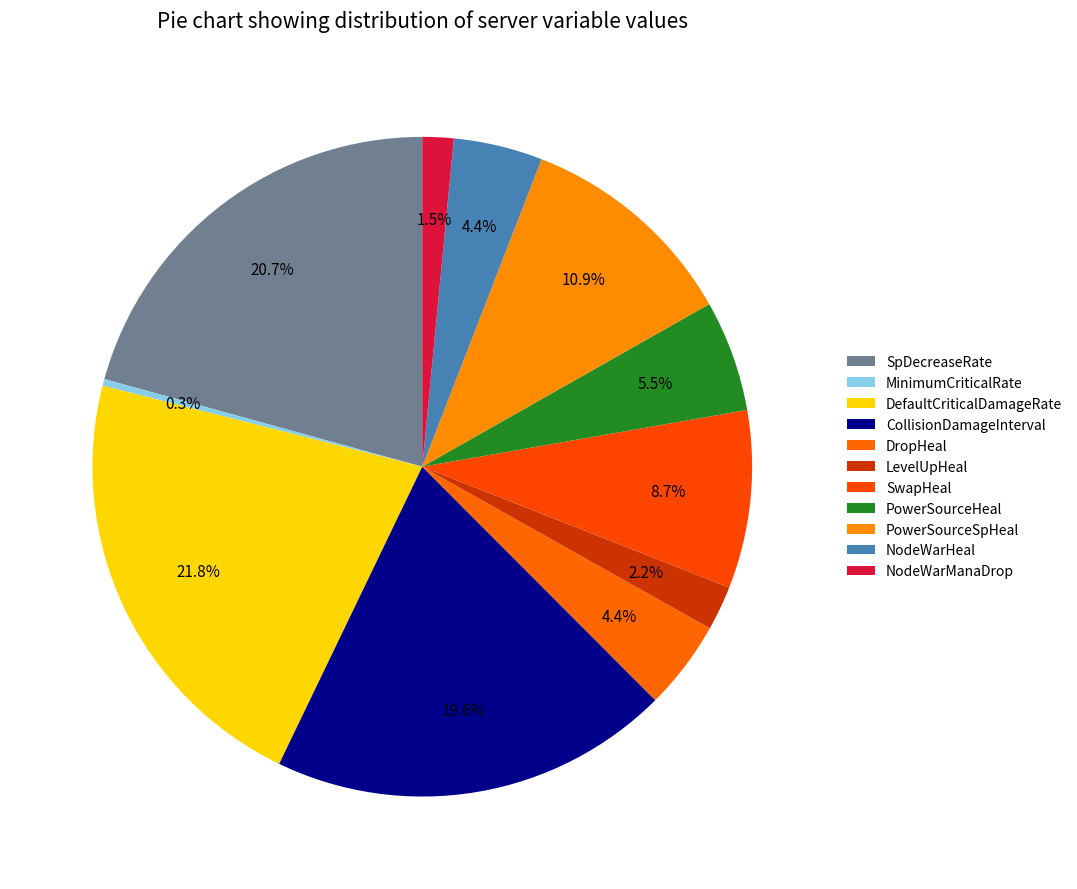

Does SpDecreaseRate represent more than half of the total?

No